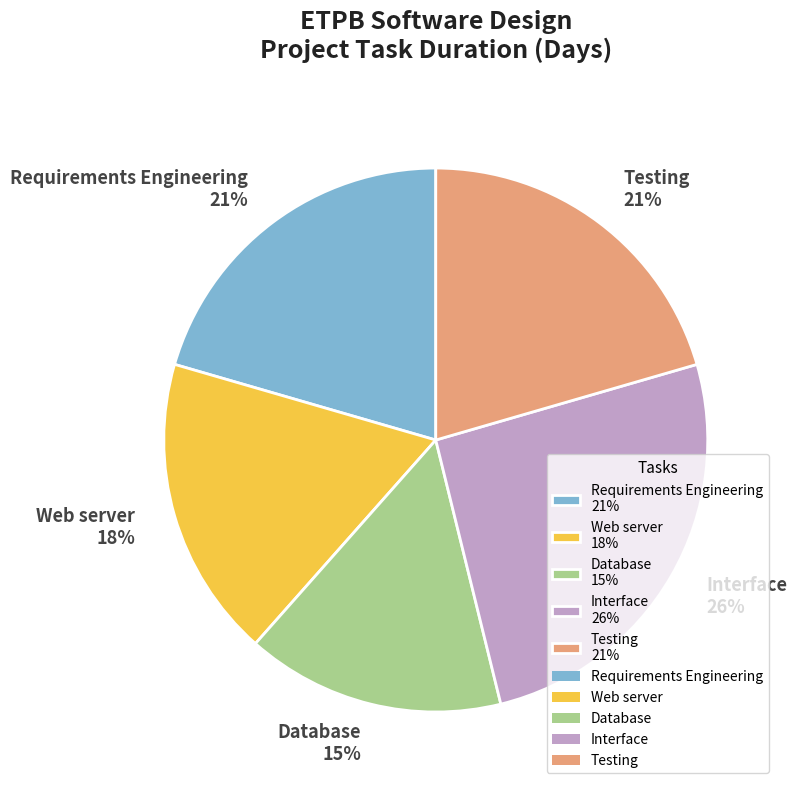

Is the sum of Interface 26% and Web server 18% greater than half?

No